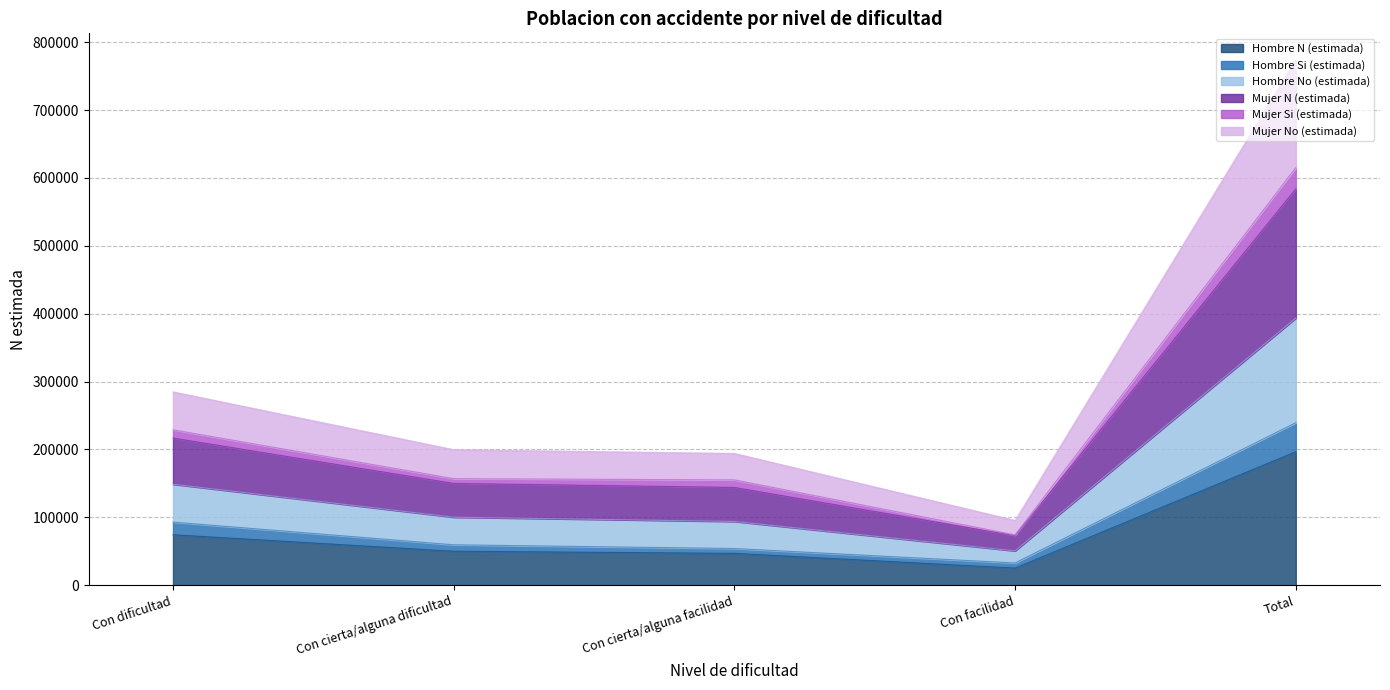

Does the chart display data point markers on the line(s)?

No